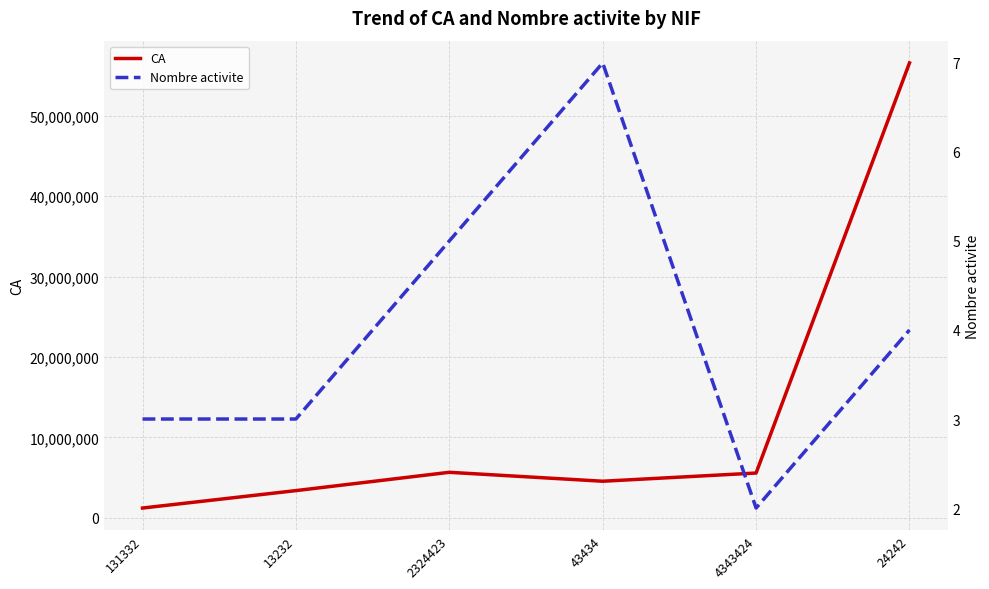

The value of Nombre activite at 4343424 is 1. True or false?

False